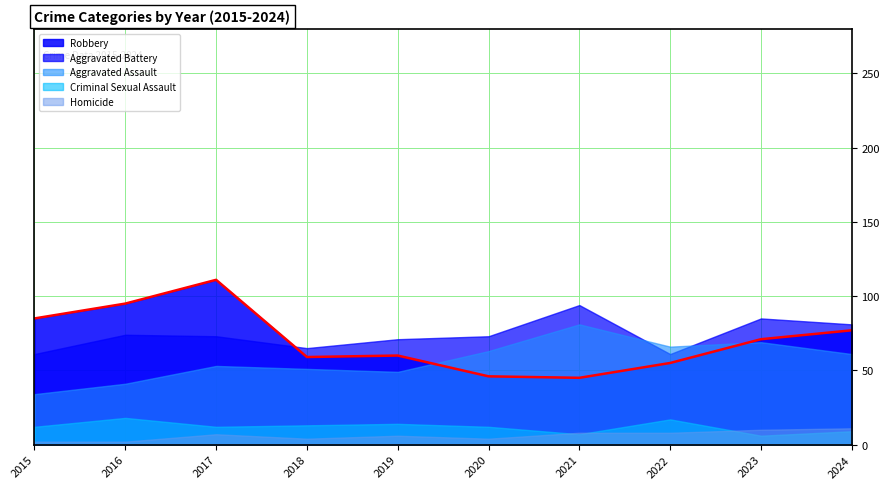

In Criminal Sexual Assault, how many points are lower than both neighbors (excluding endpoints)?

3